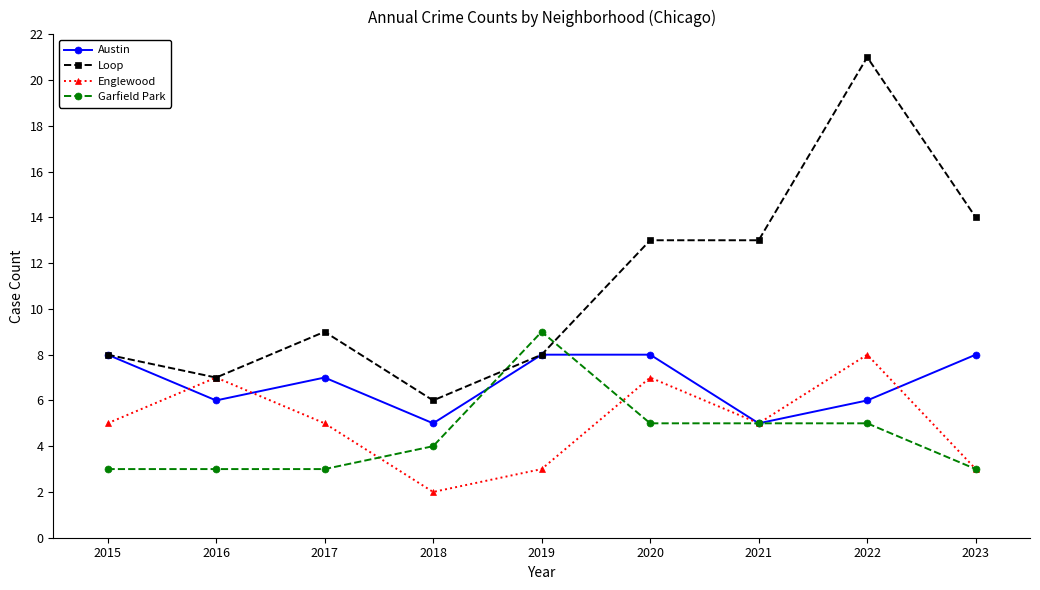

What is the average value of the Englewood series?

5